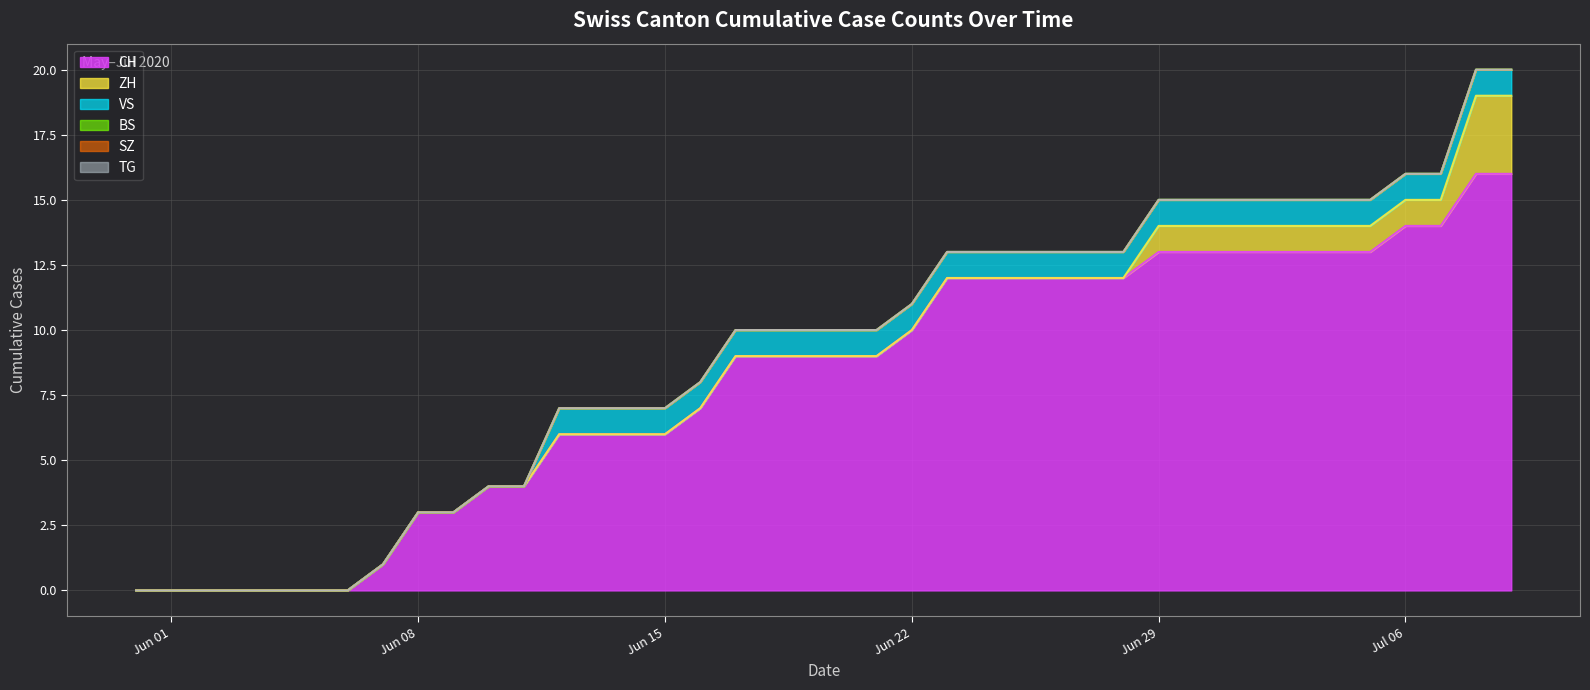

Reading left to right, transcribe all the data shown in this chart.

CH: 0	0	0	0	0	0	0	1	3	3	4	4	6	6	6	6	7	9	9	9	9	9	10	12	12	12	12	12	12	13	13	13	13	13	13	13	14	14	16	16
ZH: 0	0	0	0	0	0	0	0	0	0	0	0	0	0	0	0	0	0	0	0	0	0	0	0	0	0	0	0	0	1	1	1	1	1	1	1	1	1	3	3
BS: 0	0	0	0	0	0	0	0	0	0	0	0	0	0	0	0	0	0	0	0	0	0	0	0	0	0	0	0	0	0	0	0	0	0	0	0	0	0	0	0
SZ: 0	0	0	0	0	0	0	0	0	0	0	0	0	0	0	0	0	0	0	0	0	0	0	0	0	0	0	0	0	0	0	0	0	0	0	0	0	0	0	0
TG: 0	0	0	0	0	0	0	0	0	0	0	0	0	0	0	0	0	0	0	0	0	0	0	0	0	0	0	0	0	0	0	0	0	0	0	0	0	0	0	0
VS: 0	0	0	0	0	0	0	0	0	0	0	0	1	1	1	1	1	1	1	1	1	1	1	1	1	1	1	1	1	1	1	1	1	1	1	1	1	1	1	1